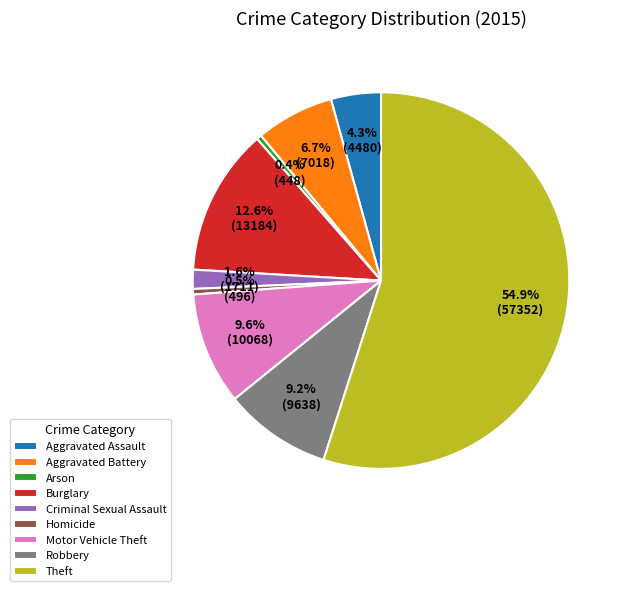

Is it true that Motor Vehicle Theft is 4% of the pie?

False